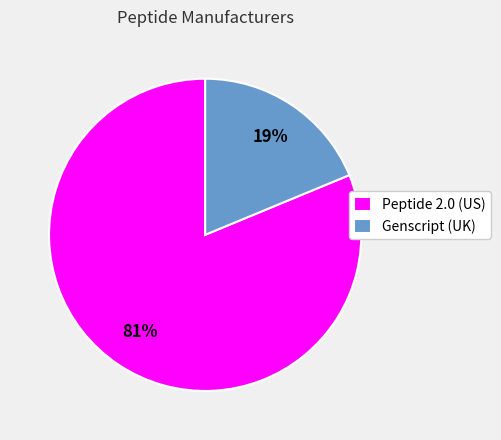

Do Peptide 2.0 (US) and Genscript (UK) together represent more than half of the pie?

Yes